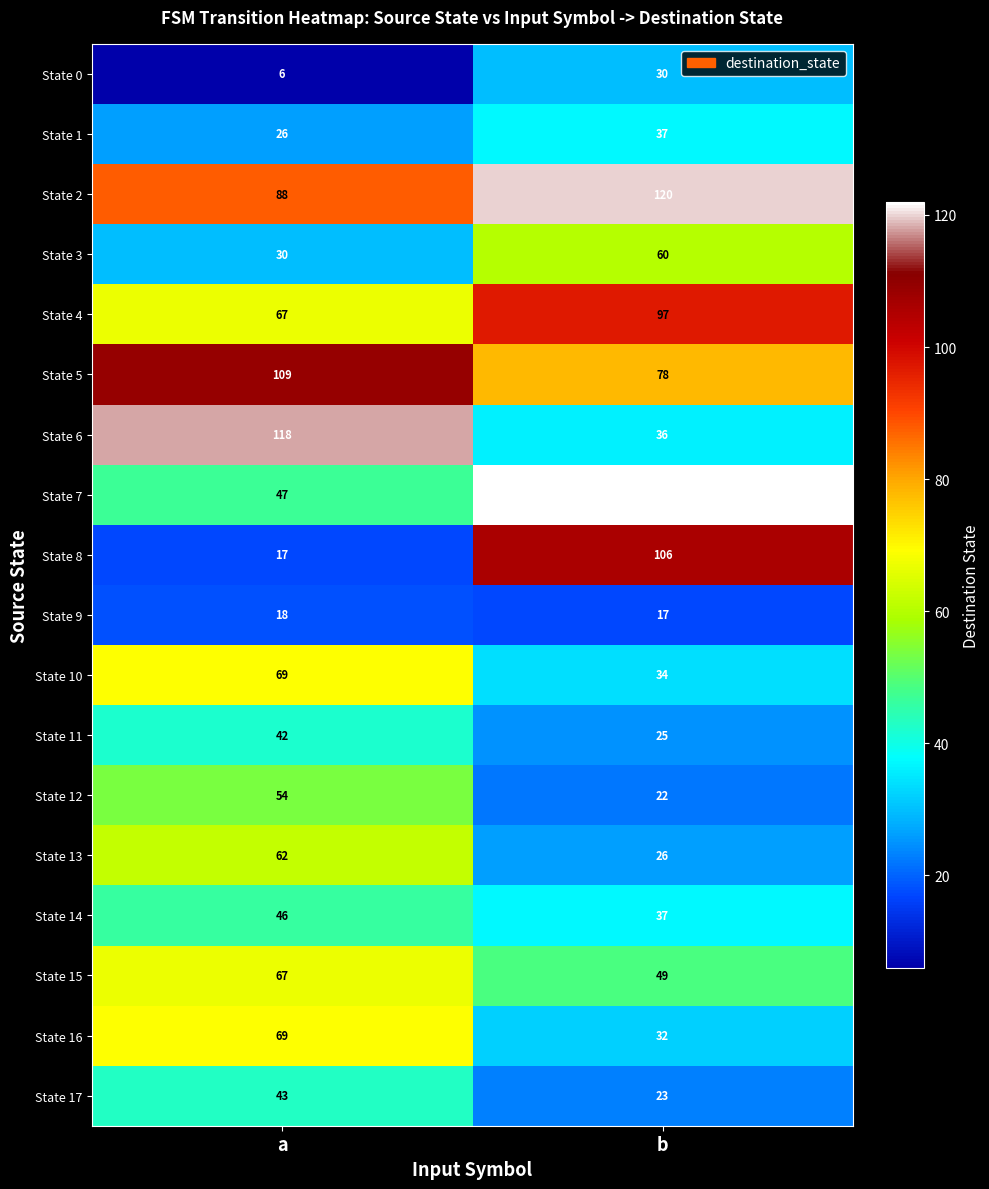

At which label is State 14 closest to 41?

b